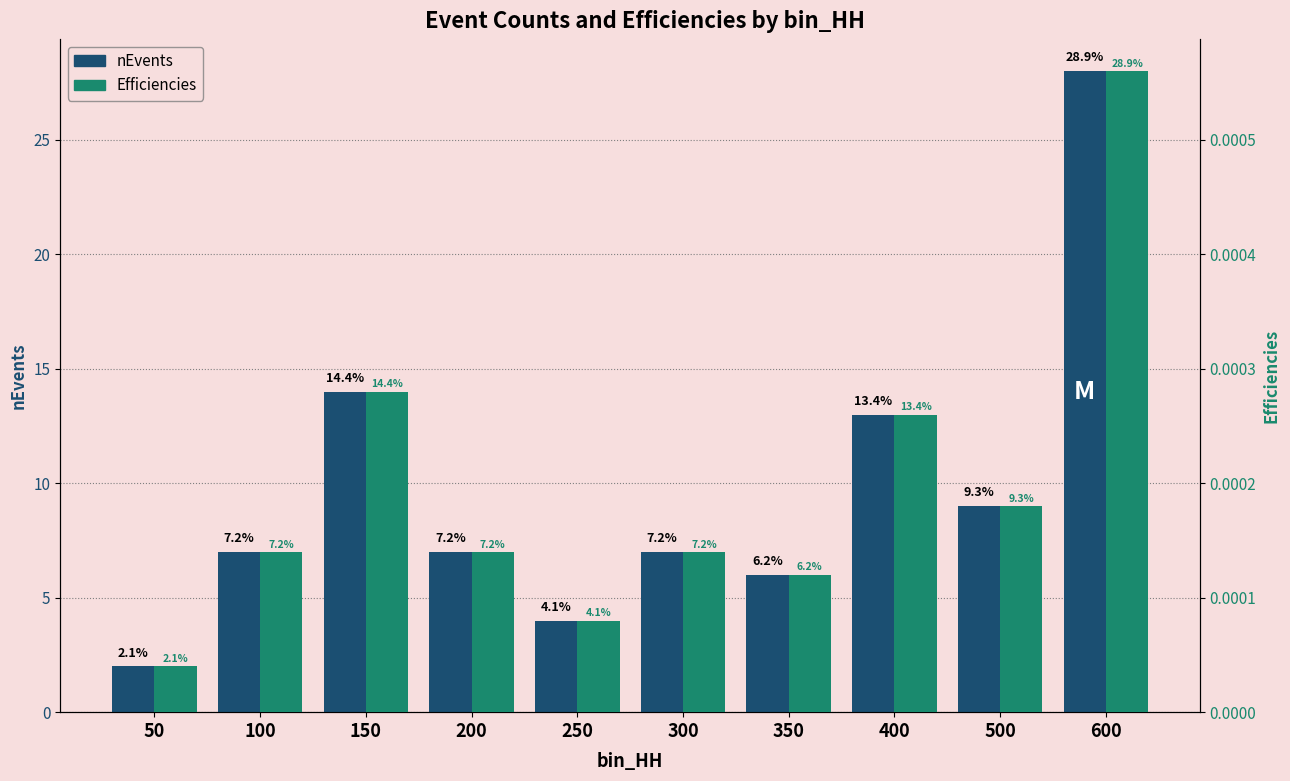

Reading left to right, what are all the values shown in this chart?

nEvents: 2.0	7.0	14.0	7.0	4.0	7.0	6.0	13.0	9.0	28.0
Efficiencies: 0.0	0.0	0.0	0.0	0.0	0.0	0.0	0.0	0.0	0.0